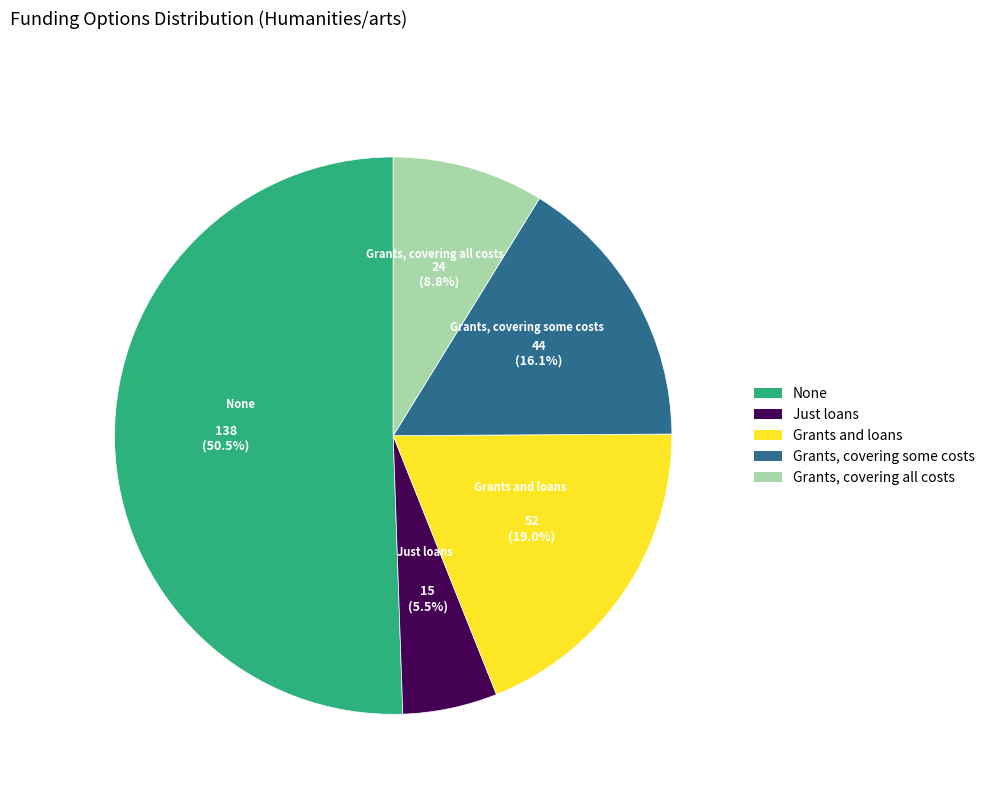

Is there any slice that represents more than half of the pie?

Yes